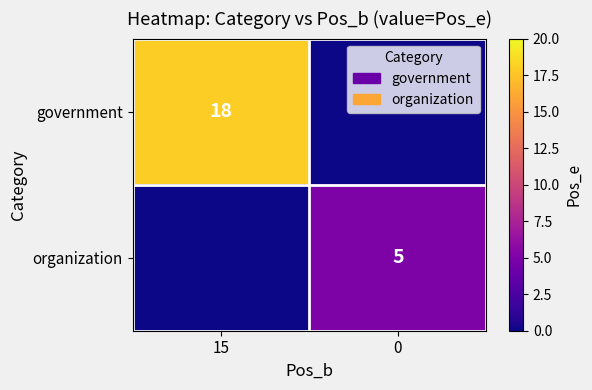

What is the spread (max minus min) of values at 0?

5